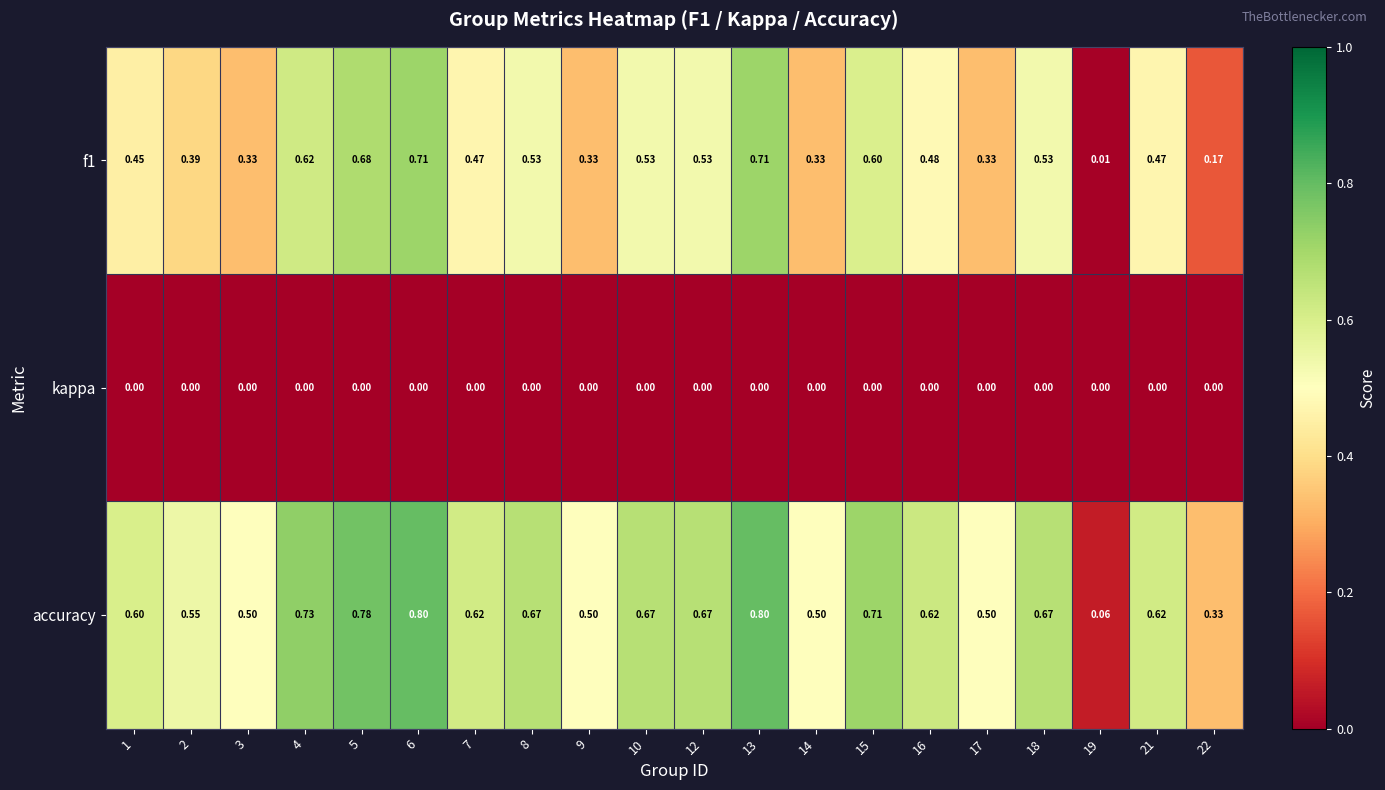

Rank the series at 7 from highest to lowest value.

accuracy, f1, kappa